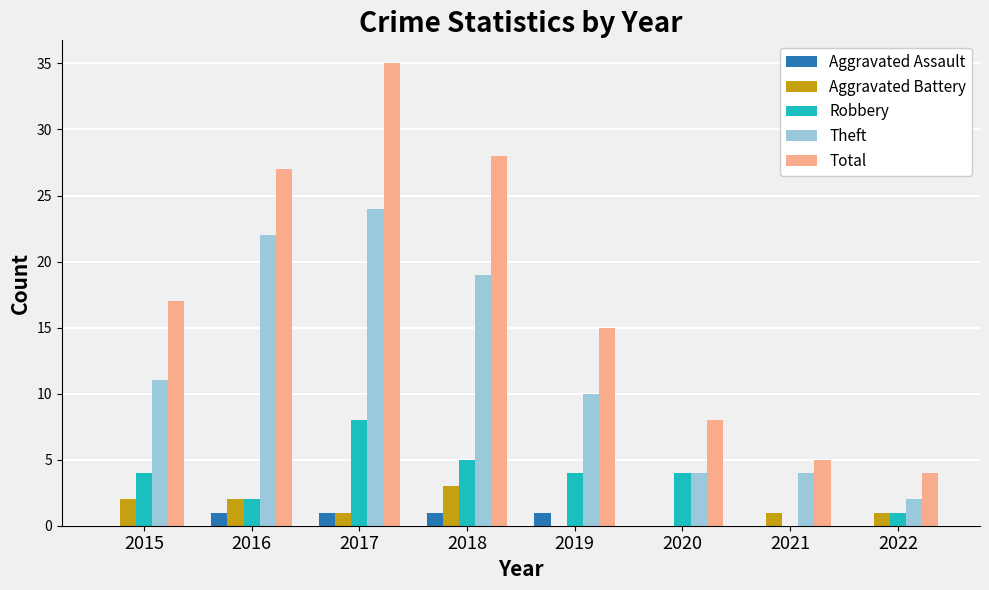

Is the value of Robbery at 2022 greater than the value of Total at 2020?

No